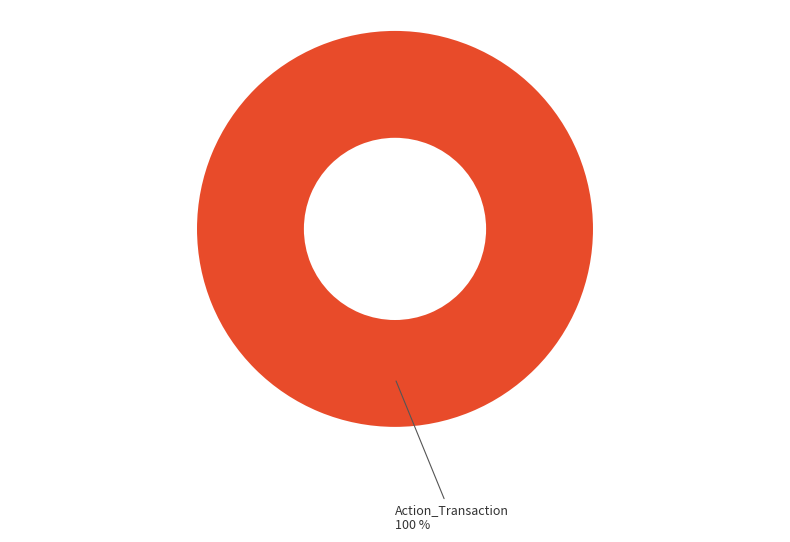

Rank the categories by value from lowest to highest.

Action_Transaction